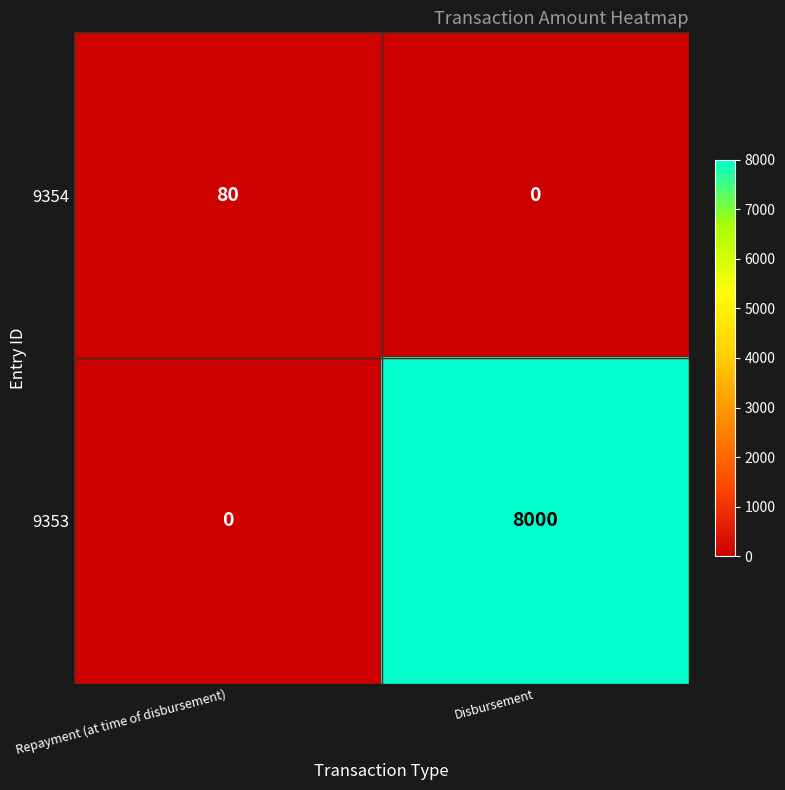

What is the difference between the maximum and minimum values in the 9353 series?

8000